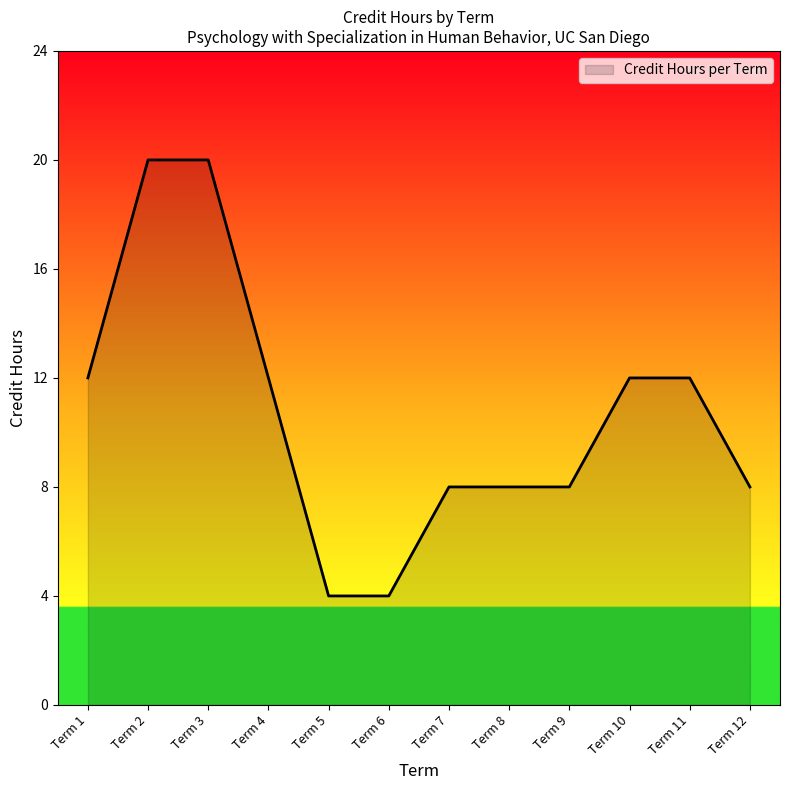

What is the minimum value shown in the chart?

4